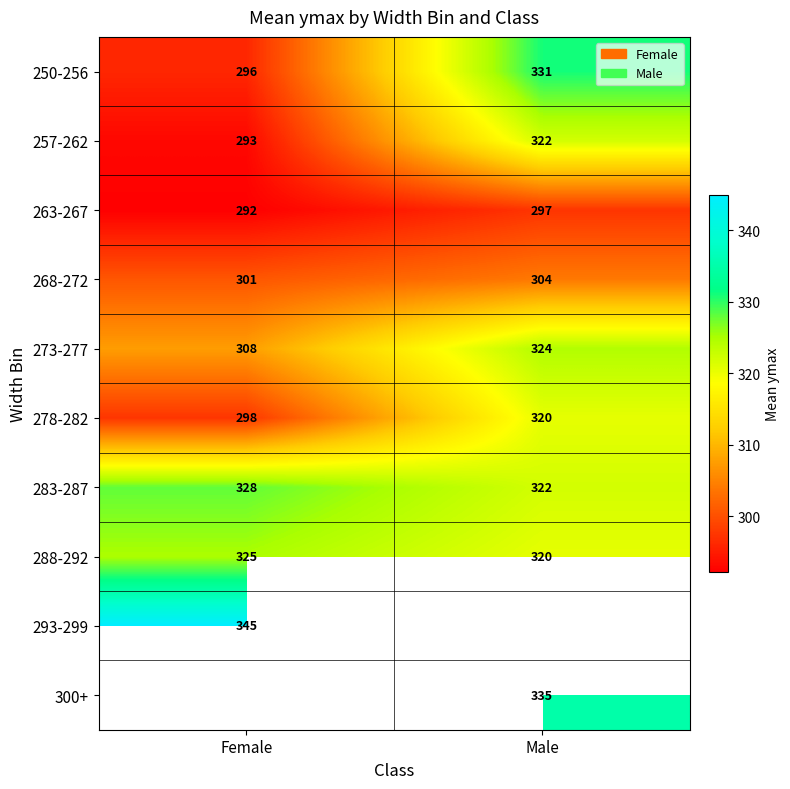

What is the difference between the maximum and minimum values in the 250-256 series?

35